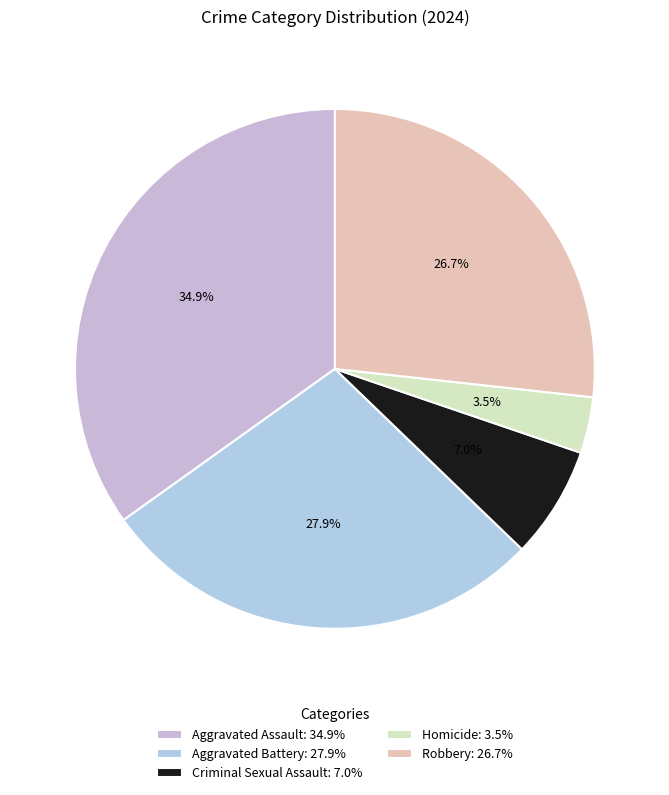

Approximately how many times larger is the value at Aggravated Battery compared to Aggravated Assault?

0.8